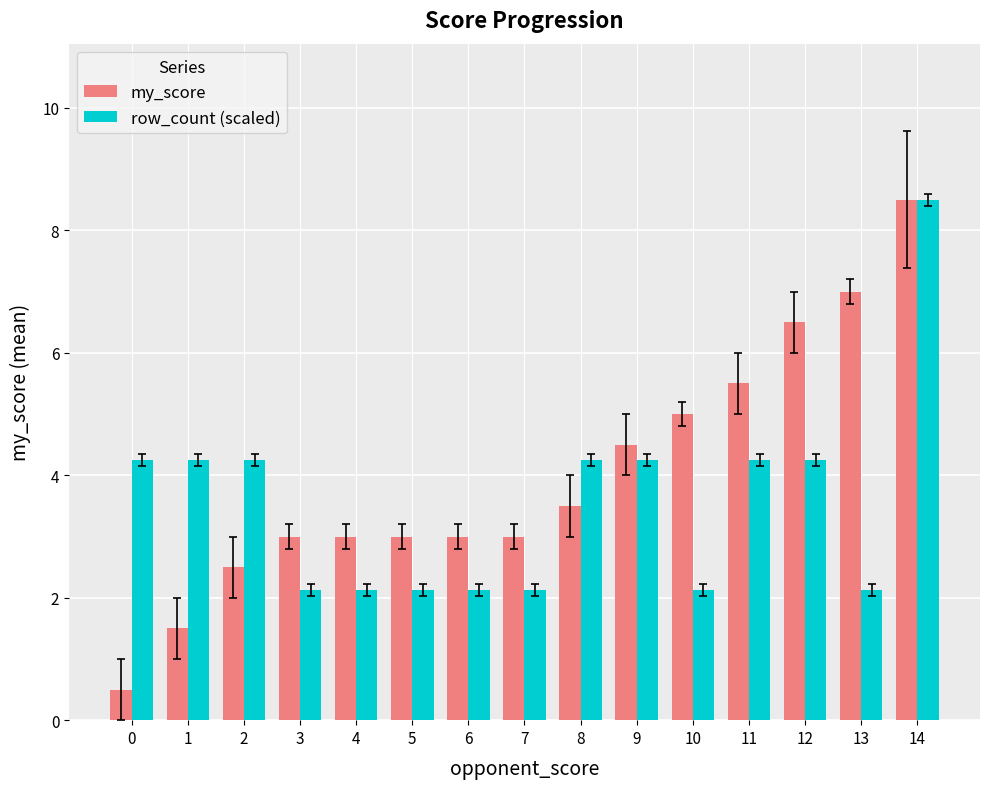

How many categories are shown in the chart?

15